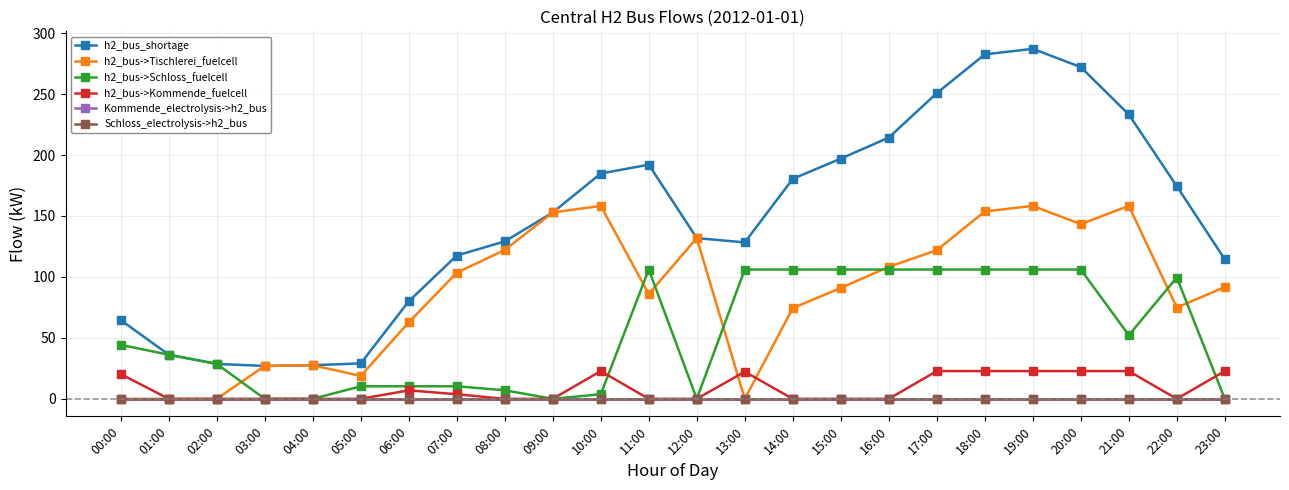

At which label is Schloss_electrolysis->h2_bus closest to 0?

00:00